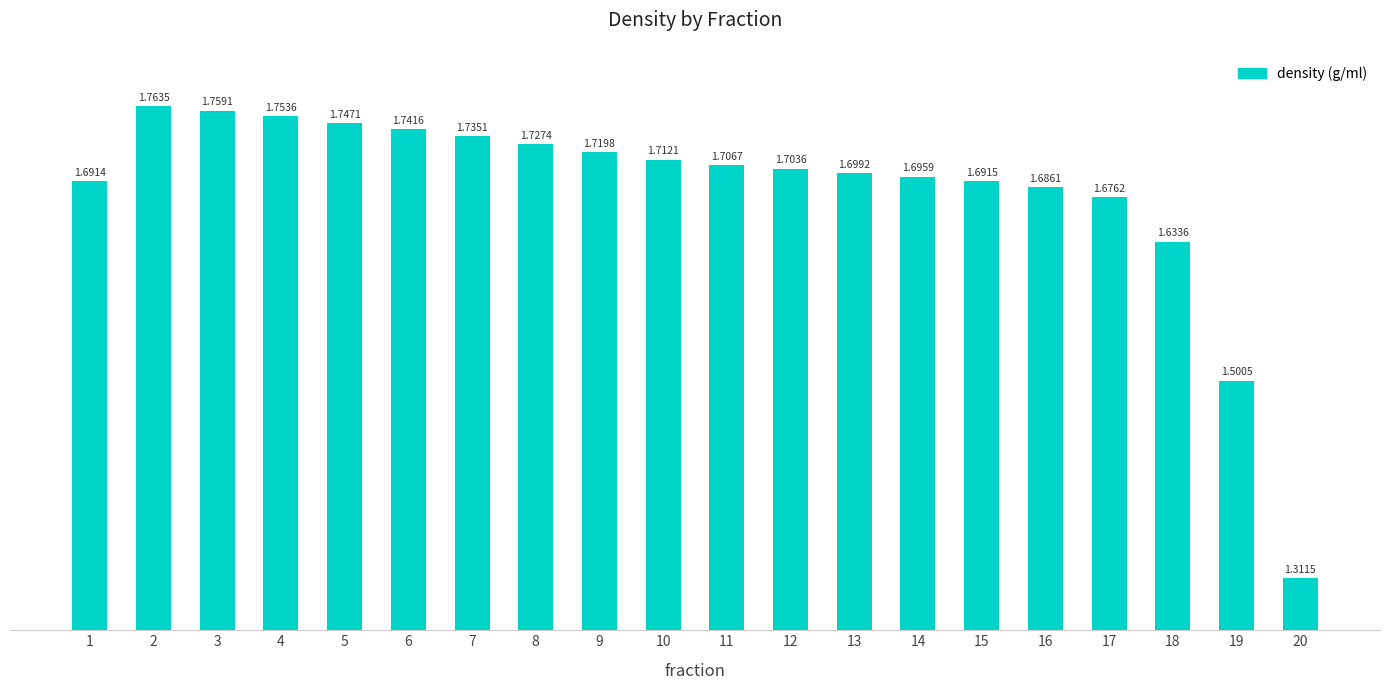

What is the sum of the values at 6 and 13?

3.4